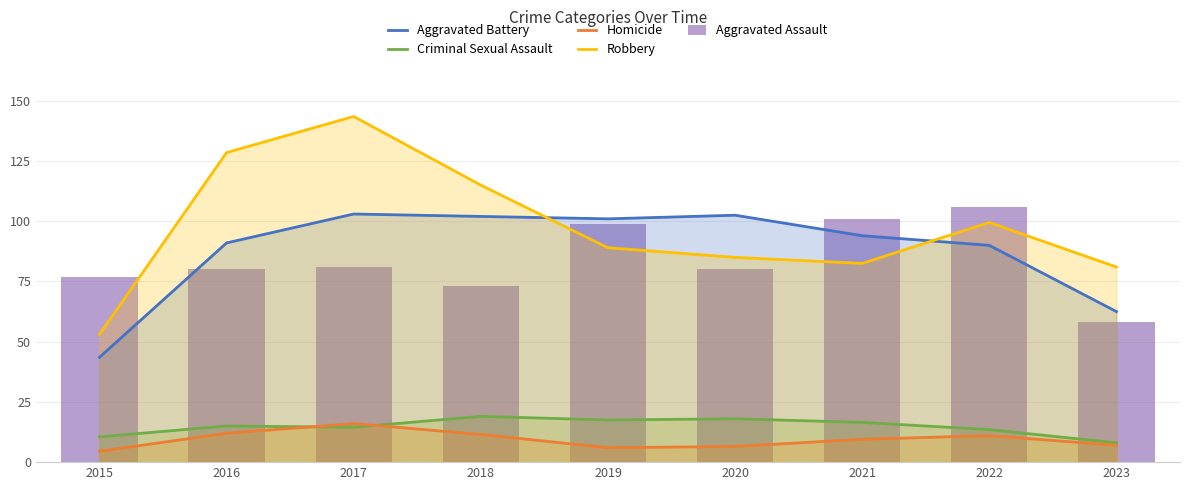

Between 2017 and 2020, which series saw the biggest shift?

Robbery